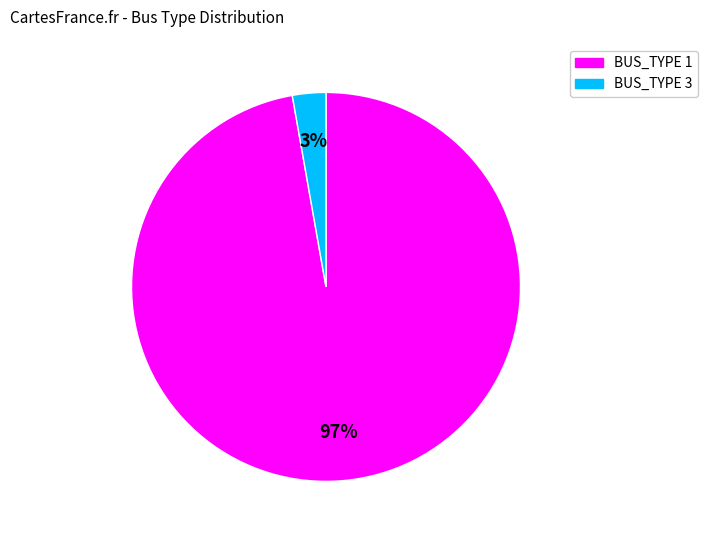

Does any single category account for the majority?

Yes